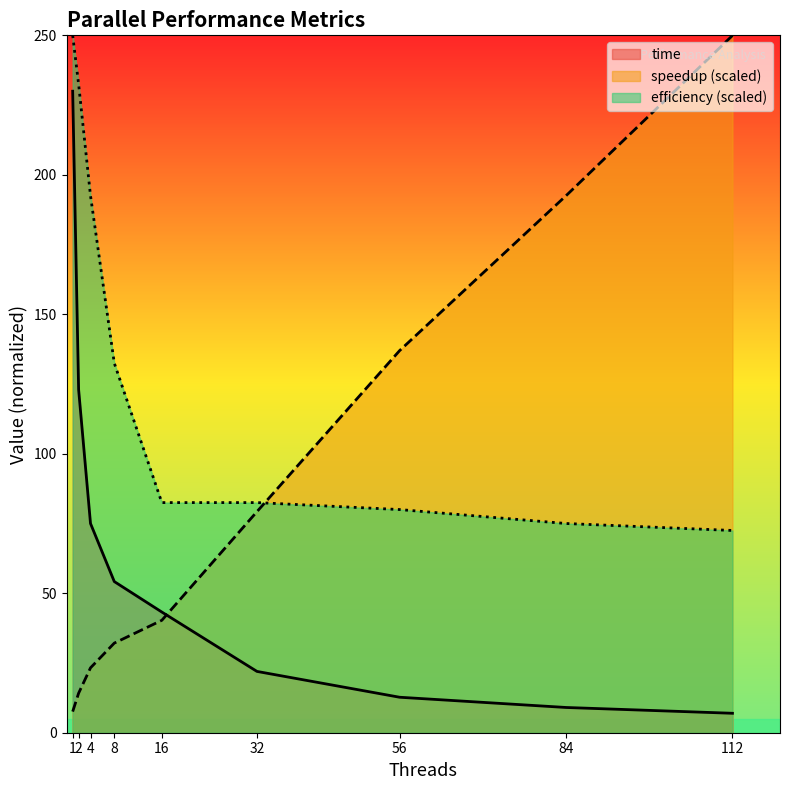

Which series ends up on top after the final intersection of time and speedup?

speedup